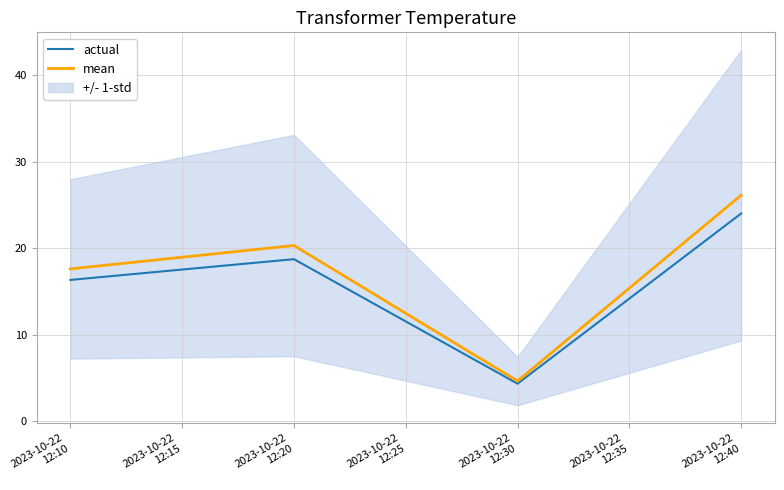

How many categories are shown in the chart?

4